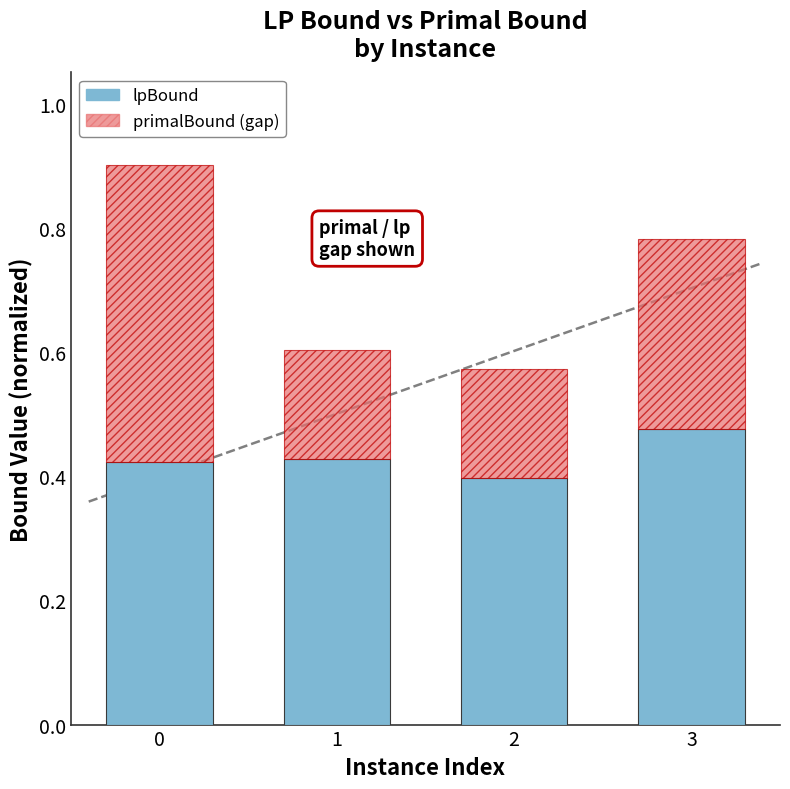

What is the total value across all series at 3?

0.8